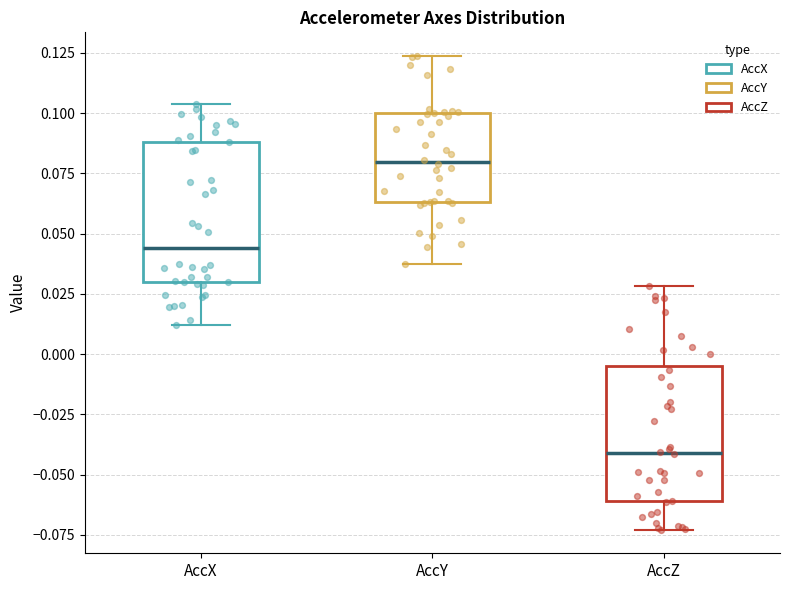

Where is the lower edge of the box for AccZ on the y-axis? The values are not printed on the chart, so give them approximately, as read against the axis.

-0.060